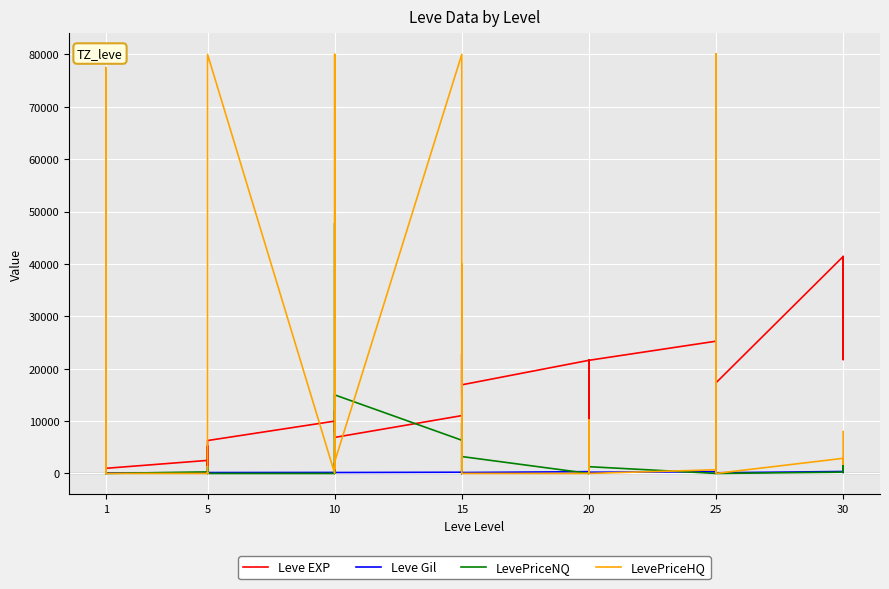

At how many categories does at least one series exceed 16276?

23